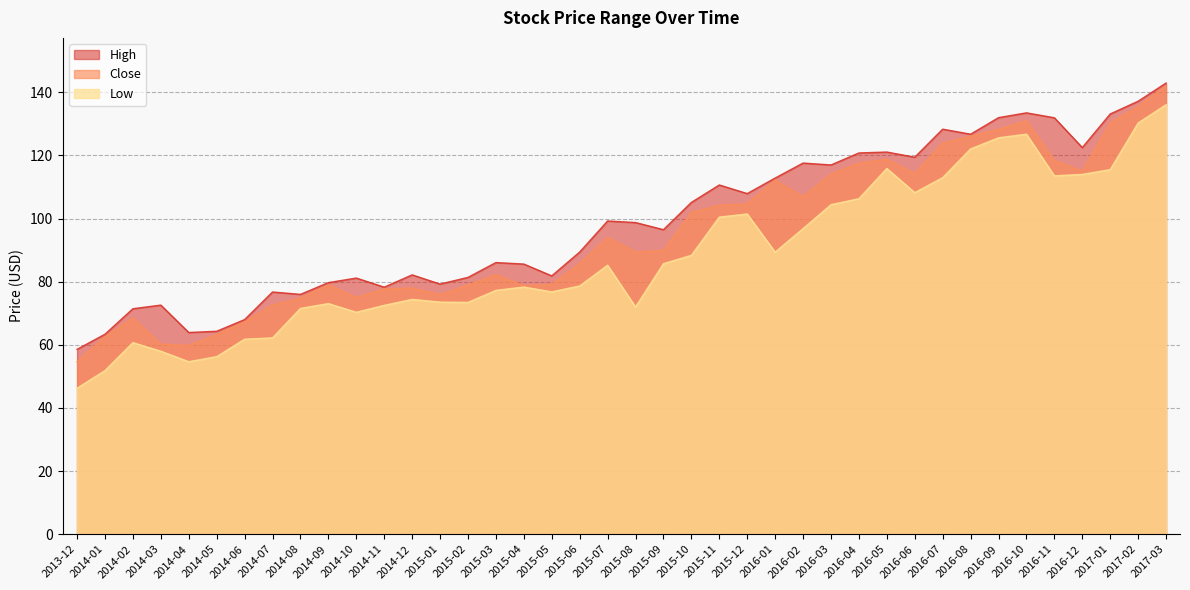

Rank the series by their maximum value, from lowest to highest.

Low, Close, High